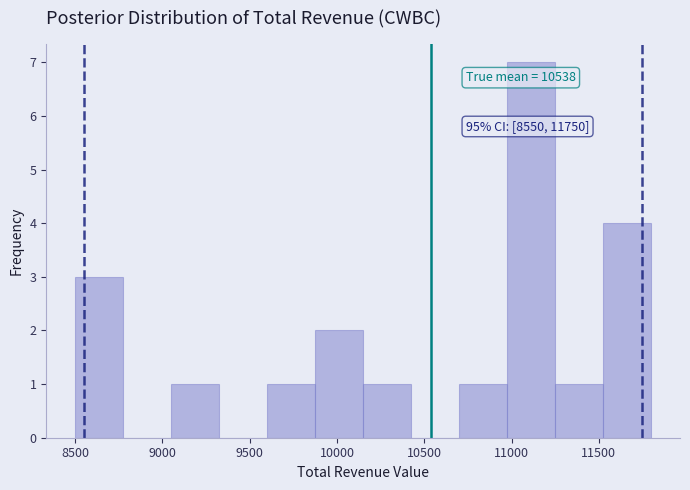

Which range on the x-axis has the tallest bar?

10975 to 11250